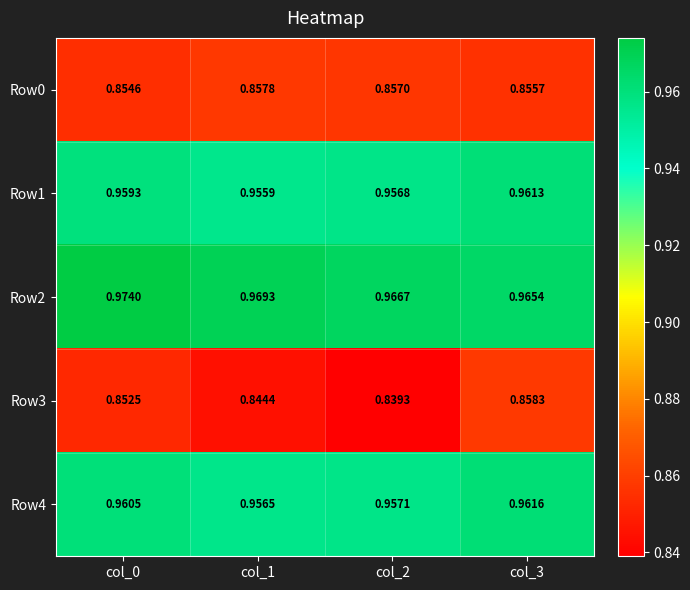

Is the value of Row4 at col_2 greater than the value of Row0 at col_1?

Yes